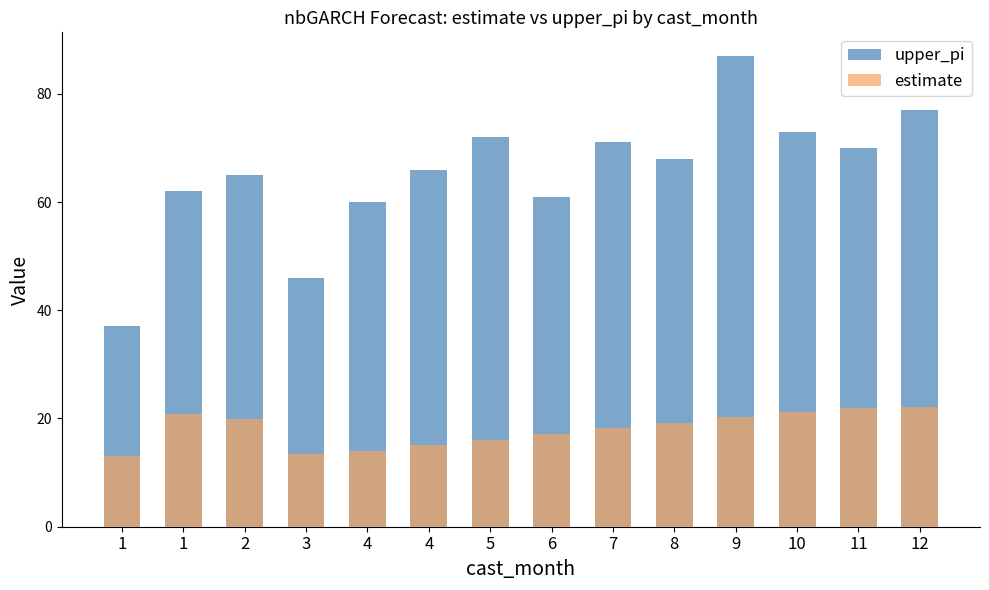

Reading left to right, extract all data points from this chart.

upper_pi: 1=37.0	1=62.0	2=65.0	3=46.0	4=60.0	4=66.0	5=72.0	6=61.0	7=71.0	8=68.0	9=87.0	10=73.0	11=70.0	12=77.0
estimate: 1=13.0	1=20.8	2=19.9	3=13.4	4=14.1	4=15.0	5=16.0	6=17.1	7=18.2	8=19.2	9=20.2	10=21.2	11=22.0	12=22.1